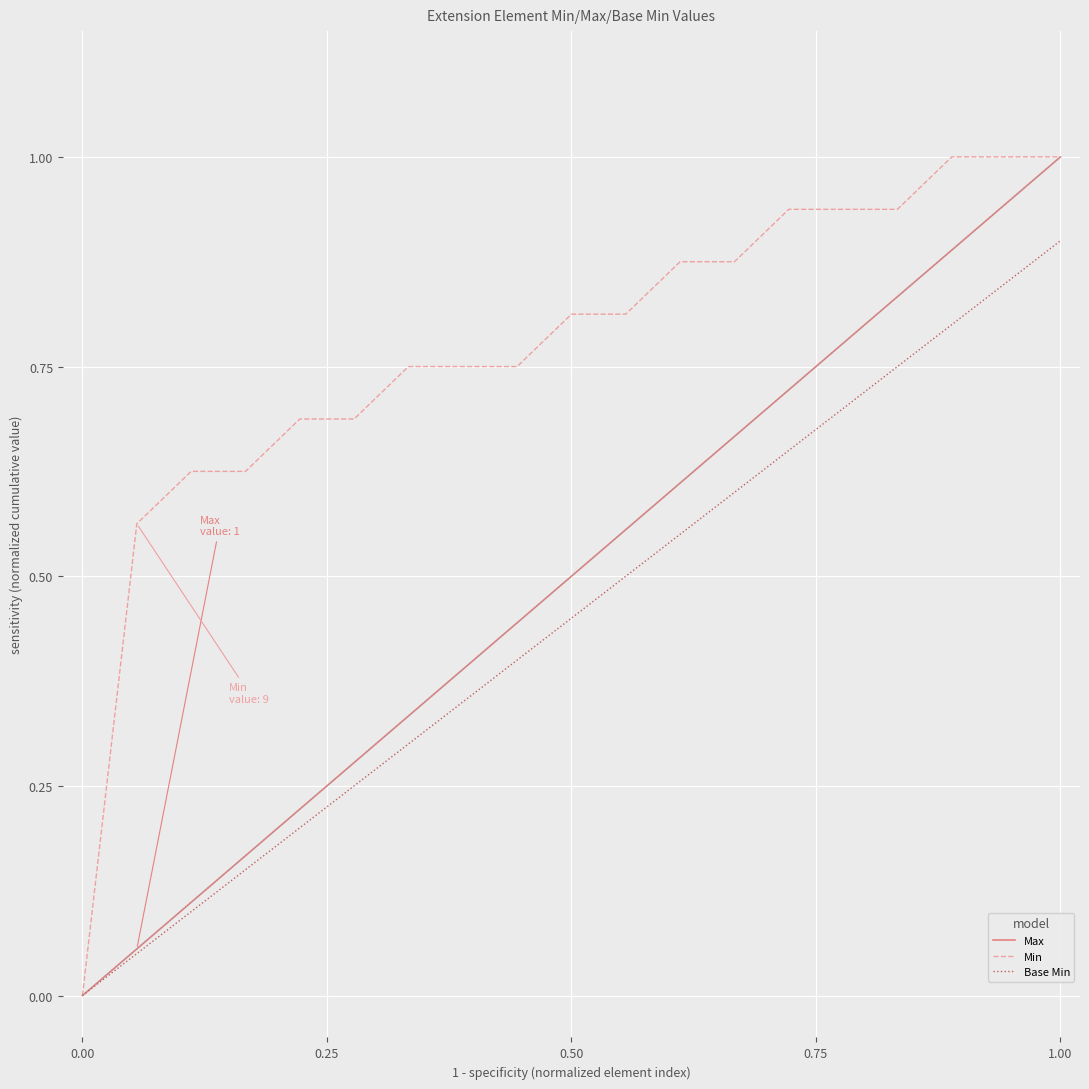

Rank the series by their average value, from lowest to highest.

Base Min, Max, Min